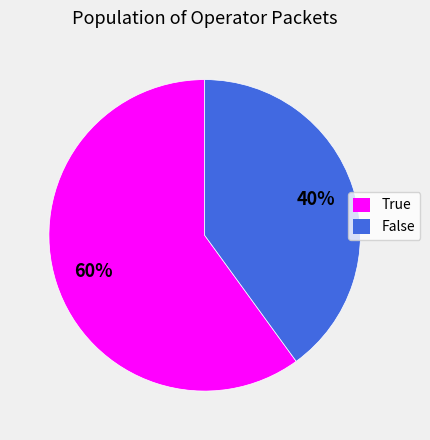

Combined, do True and False account for over 50%?

Yes